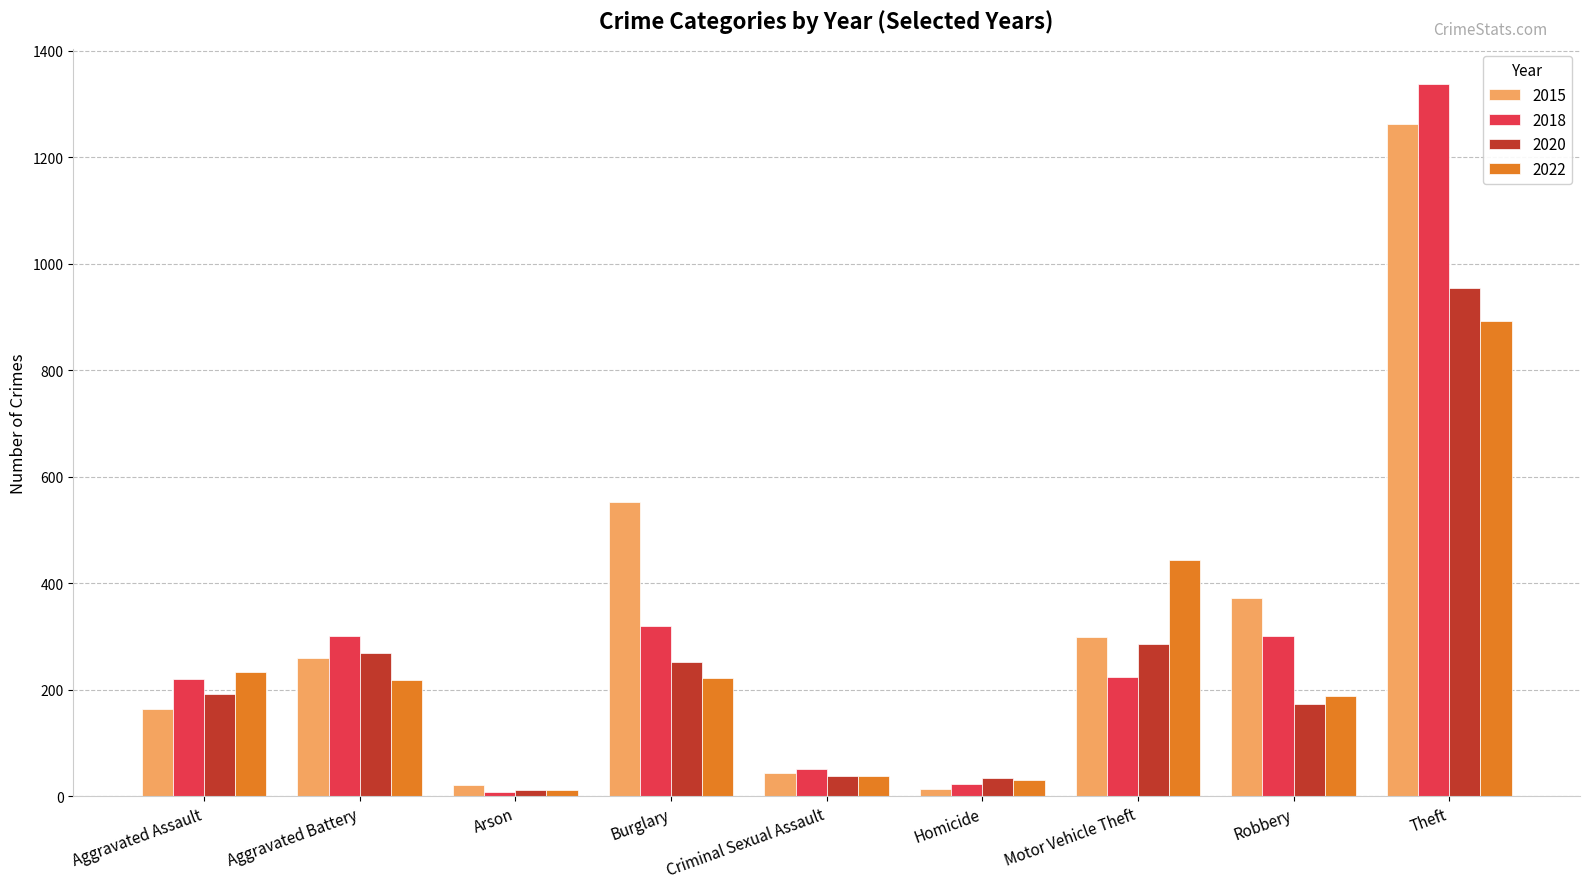

Which series changed the most between Criminal Sexual Assault and Homicide?

2015